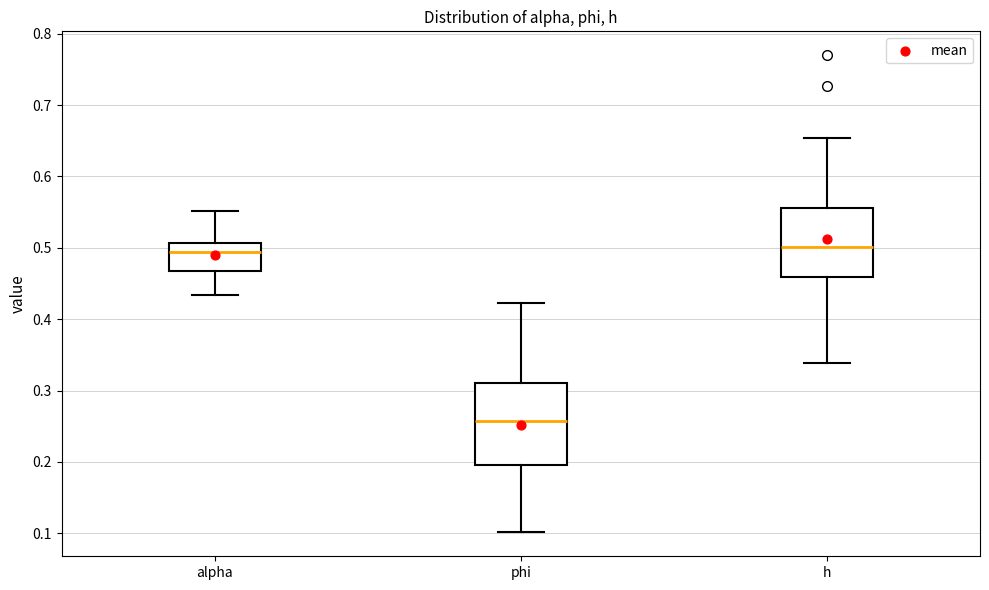

Which box has the lowest median line?

phi